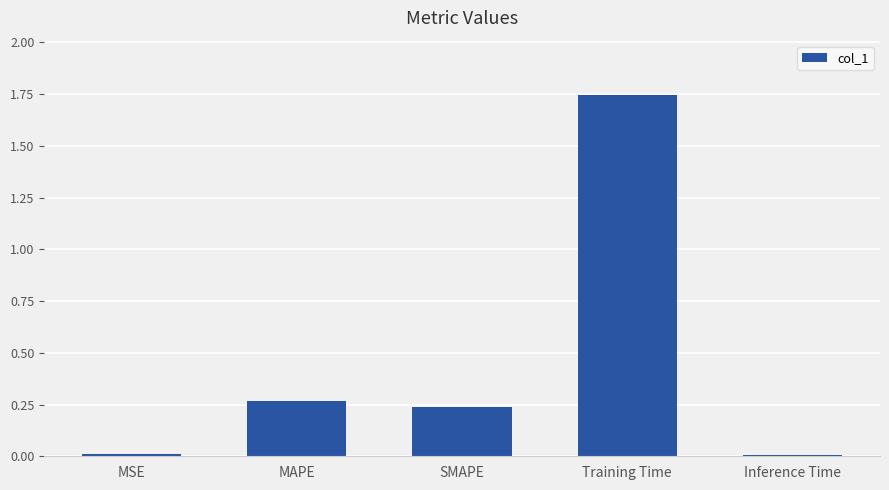

What is the average value?

0.5